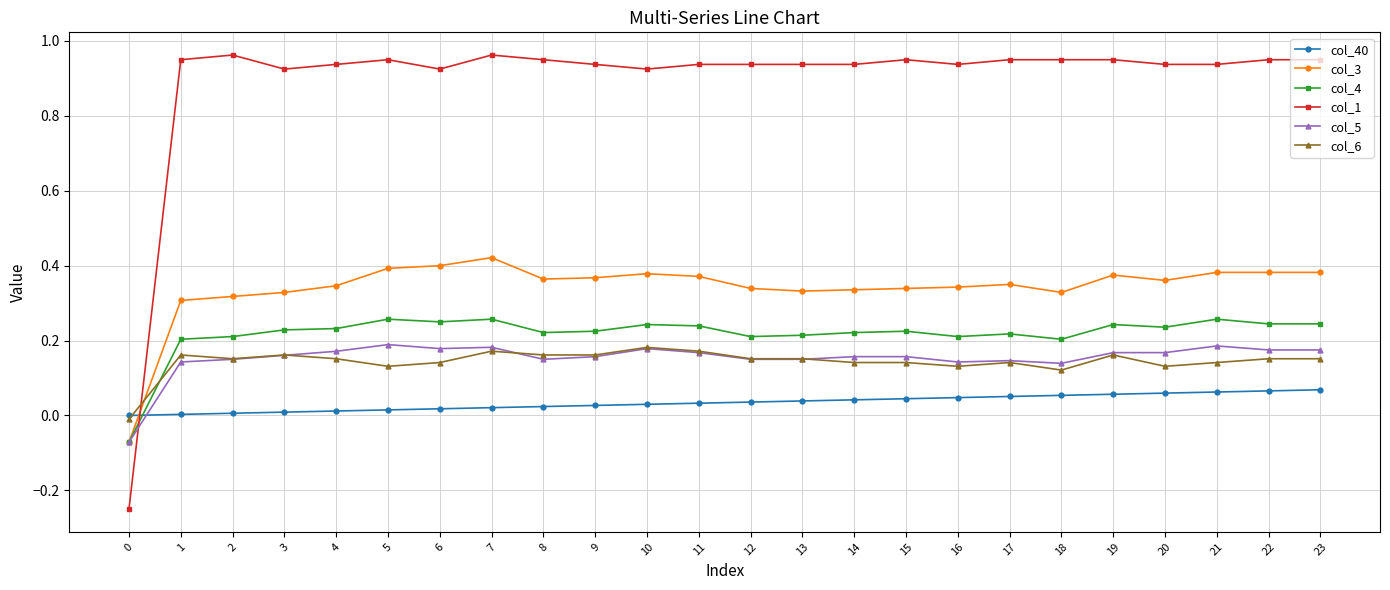

What is the sum of the col_1 values at 14 and 20?

1.9